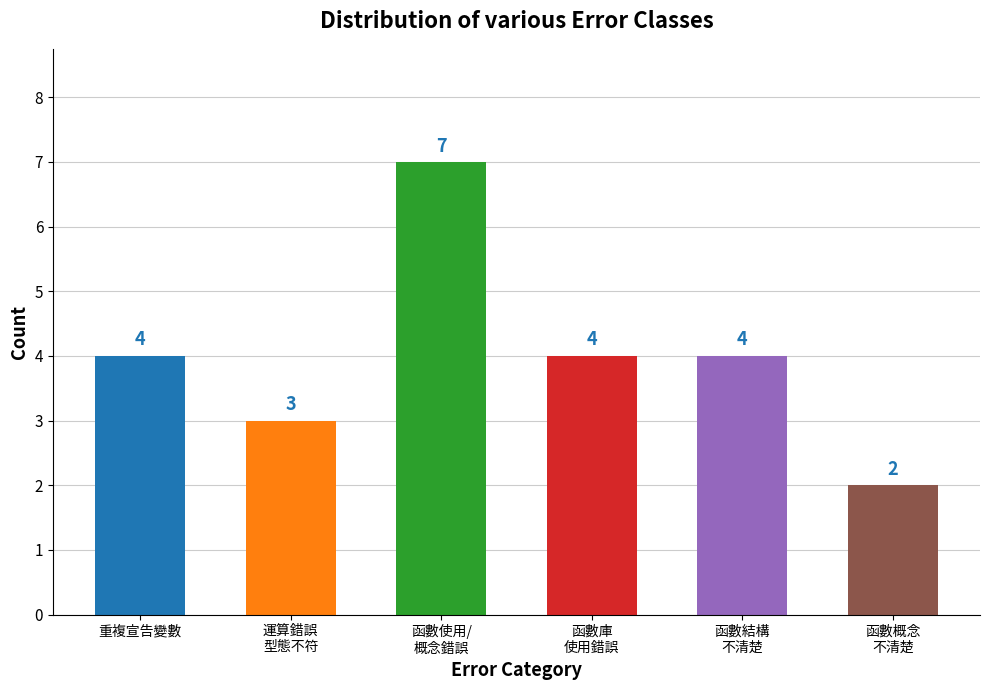

What is the sum of all values?

24